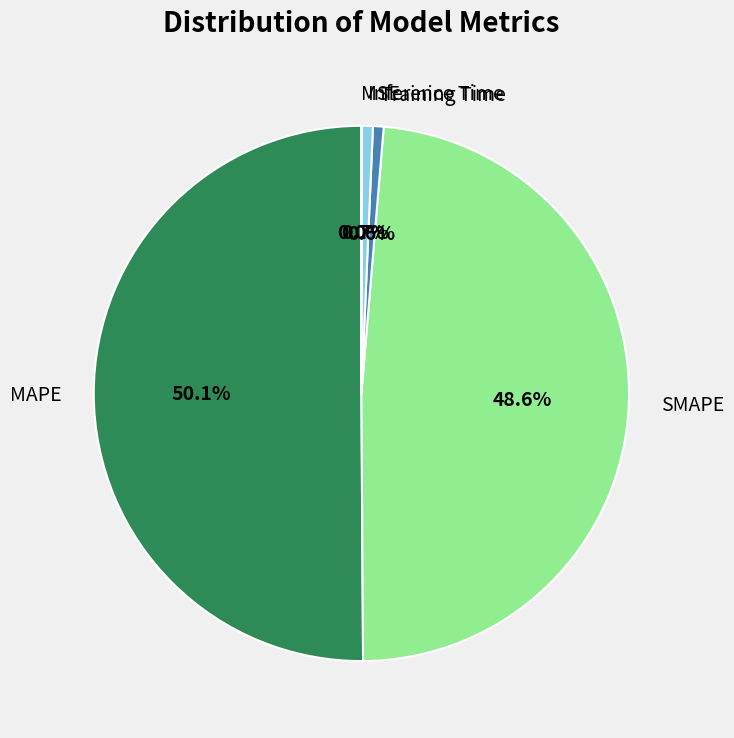

Which category has the biggest portion of the pie?

MAPE